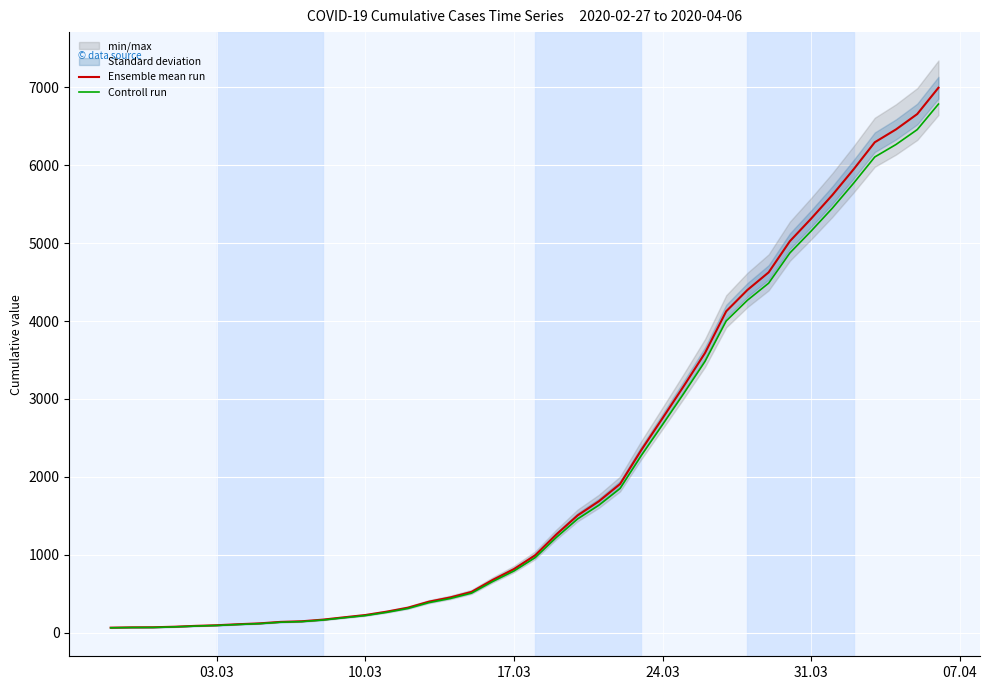

True or false: Controll run and Ensemble mean run intersect in this chart.

False